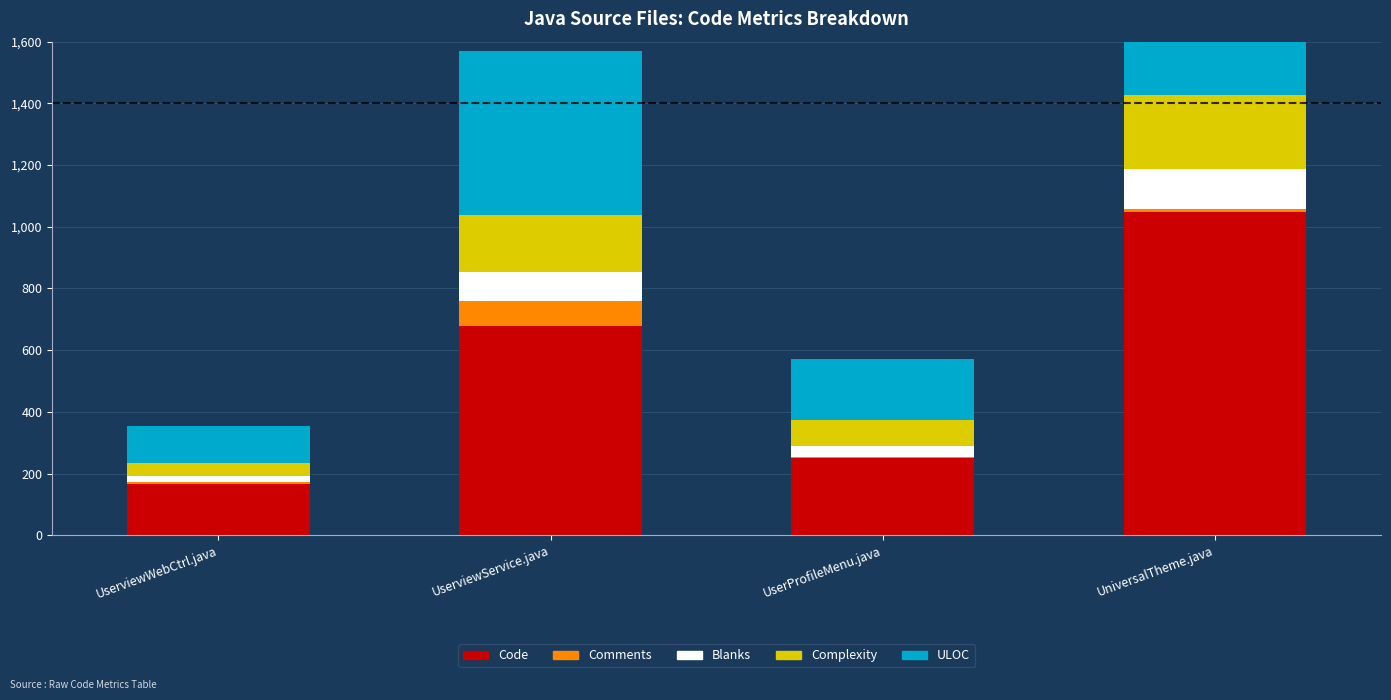

What is the label of the 1st bar from the right?

UniversalTheme.java